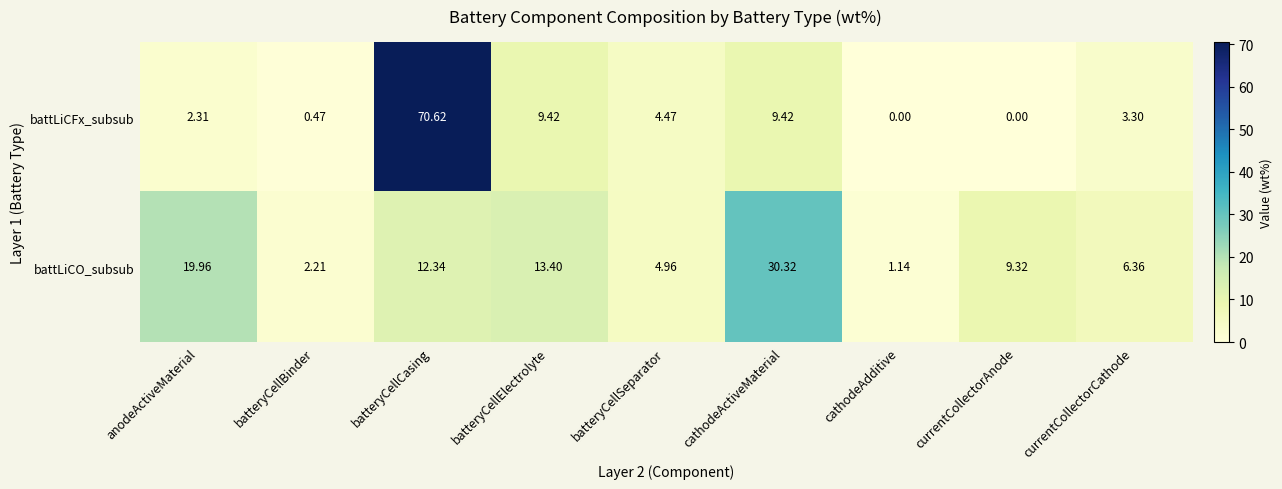

Which category has the highest value across all series?

batteryCellCasing